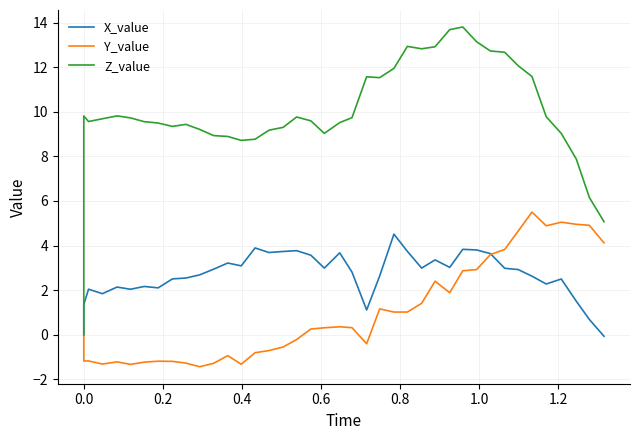

What is the value of the Z_value point at the 7th from the left?

9.6